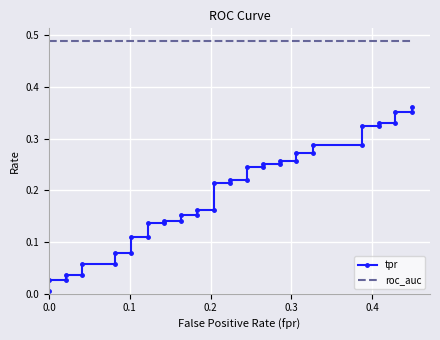

Rank the series by their average value, from highest to lowest.

roc_auc, tpr